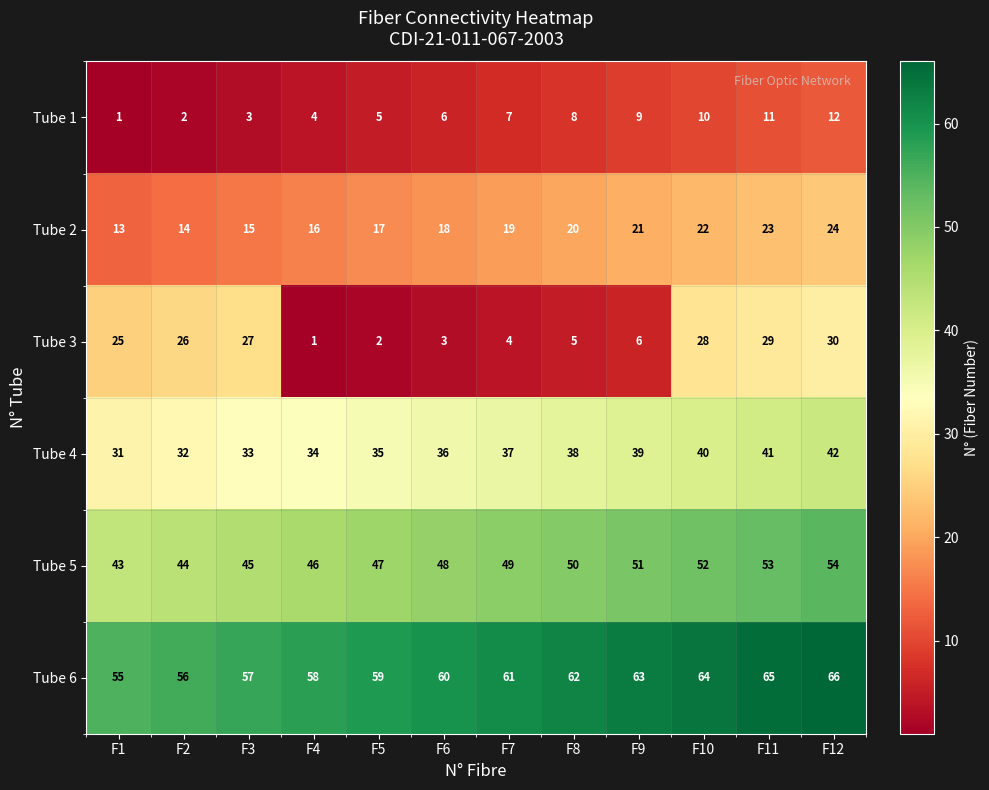

What is the sum of all Tube 5 values?

582